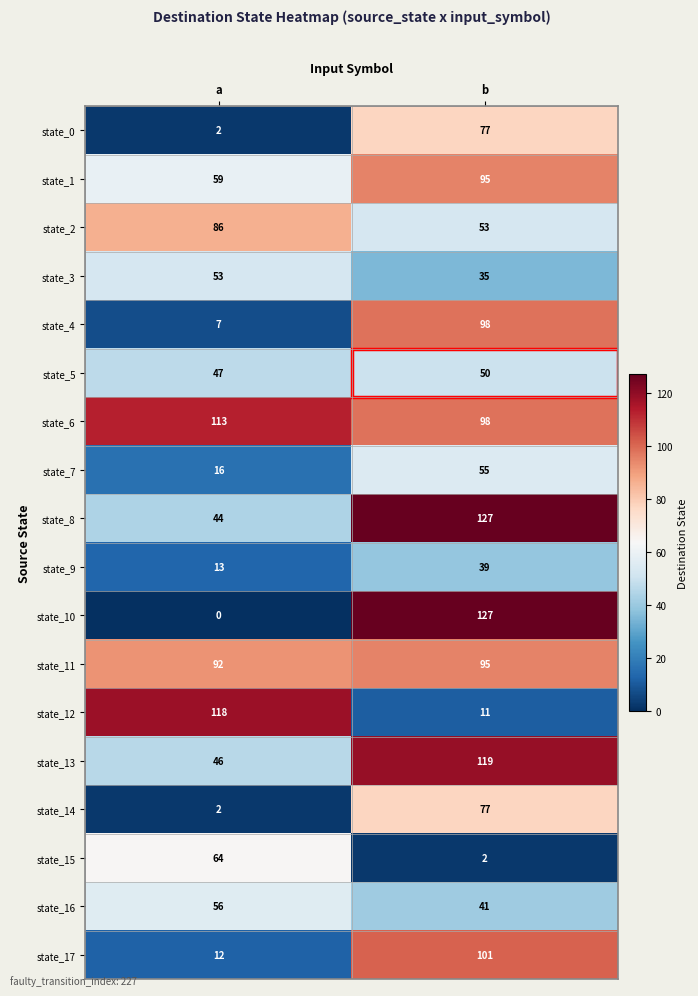

What is the sum of all state_15 values?

66